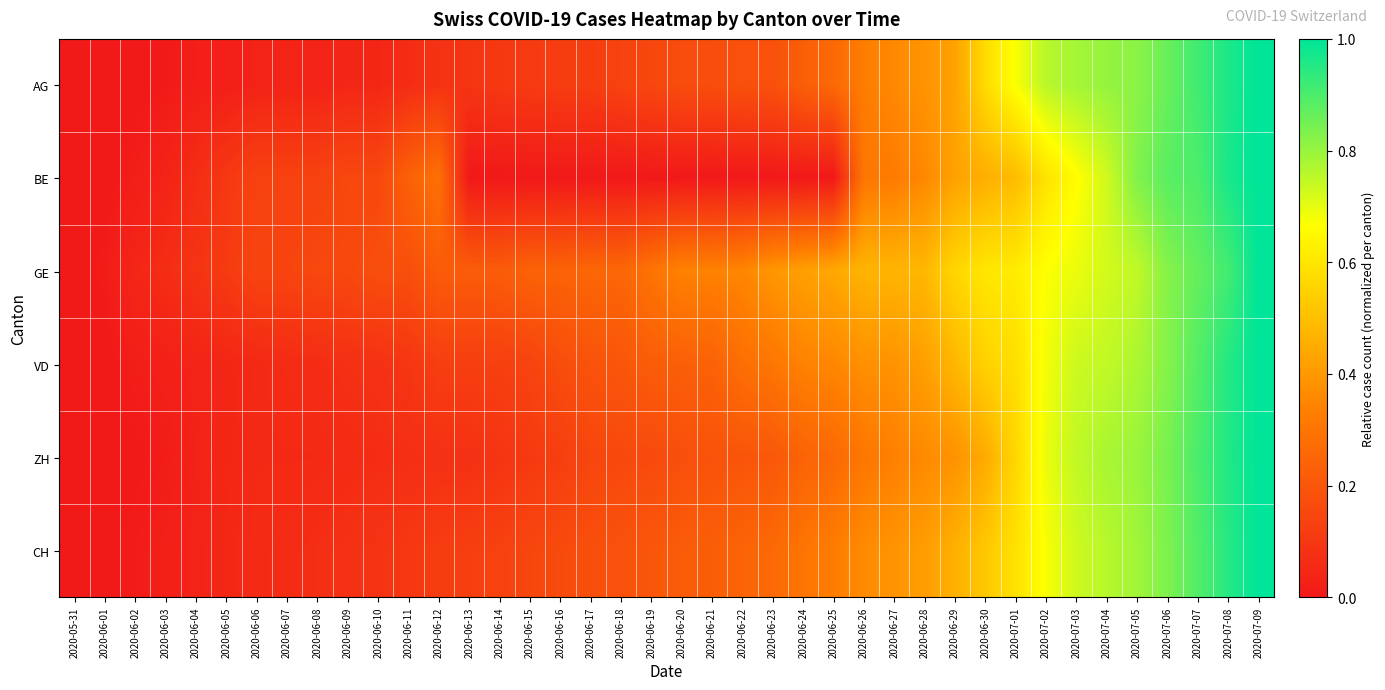

Which label corresponds to the smallest value in the chart?

2020-05-31